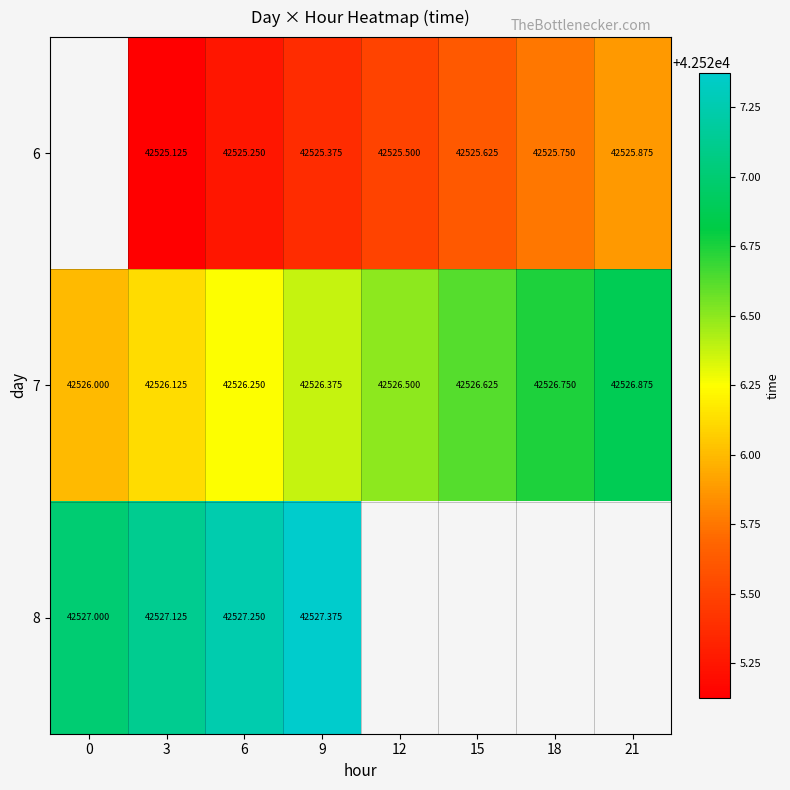

What is the approximate value of 8 at 9?

42527.4